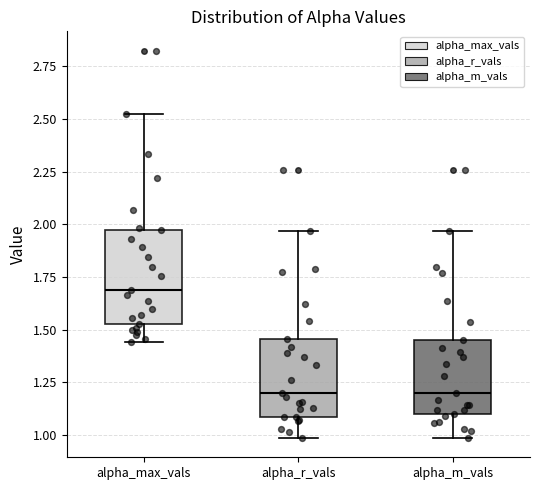

Where is the lower edge of the box for alpha_max_vals on the y-axis? The values are not printed on the chart, so give them approximately, as read against the axis.

1.55